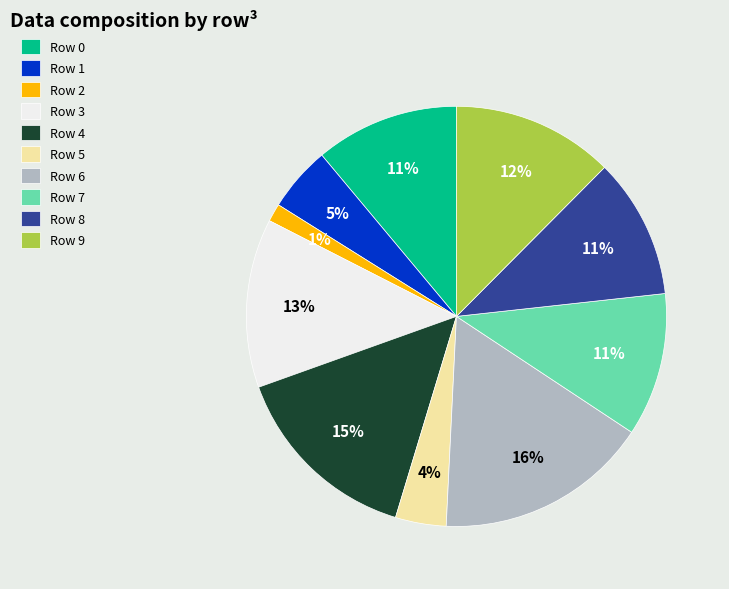

The Row 5 slice represents 9% of the pie. True or false?

False